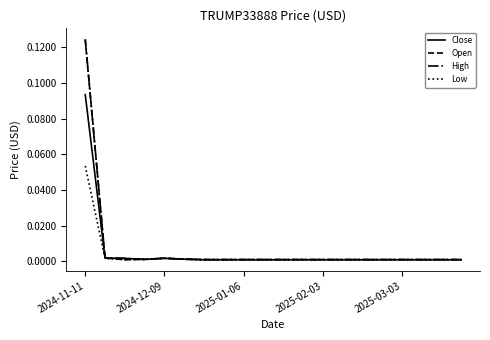

At which category is the sum across all series the highest?

2024-11-11